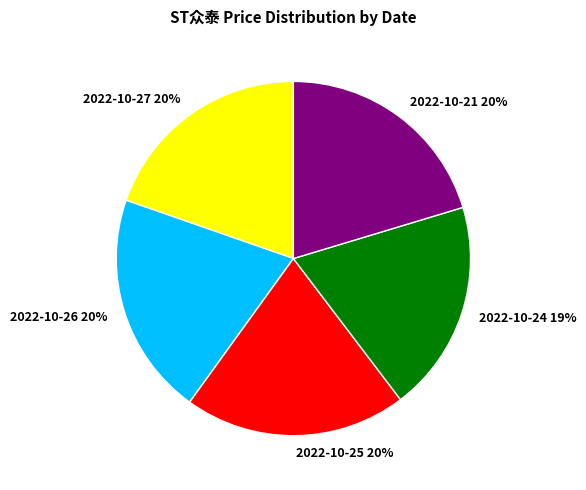

To the nearest percent, what portion does 2022-10-21 represent?

20%